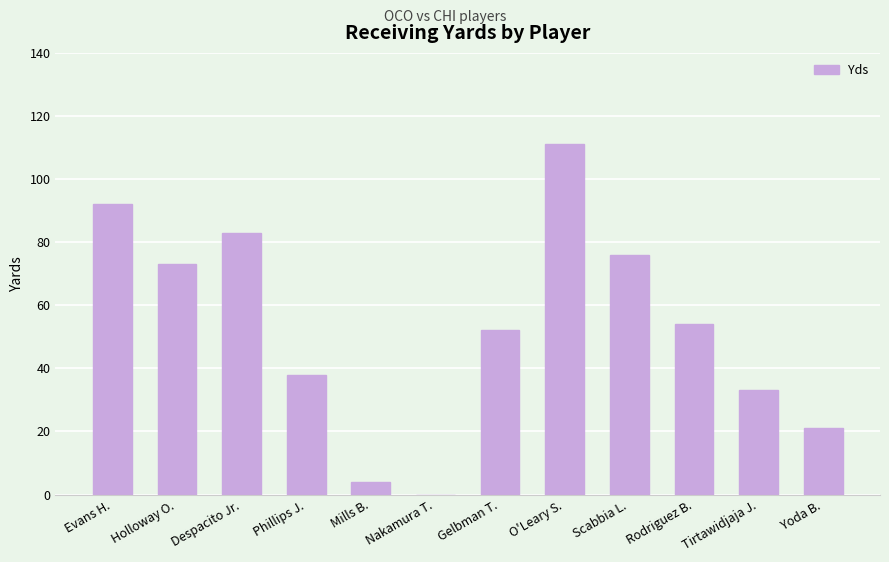

What is the maximum value shown in the chart?

111